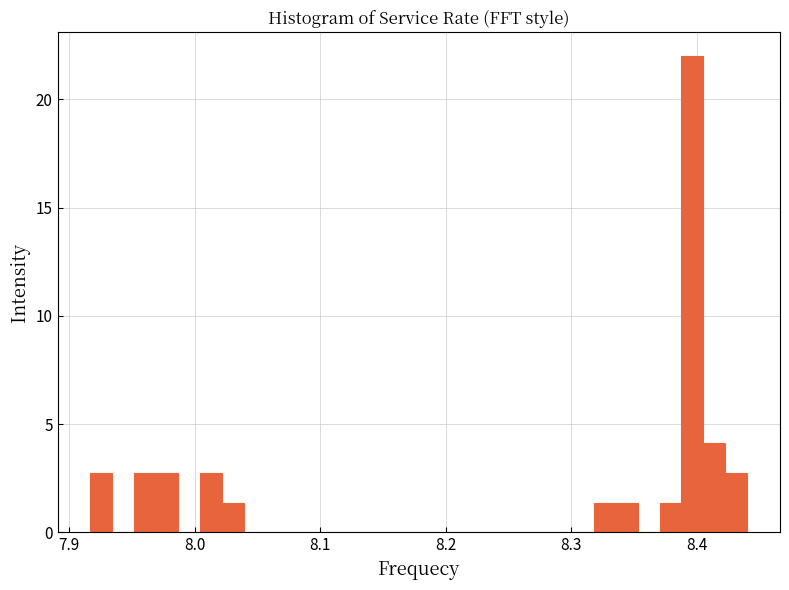

Read against the x-axis, roughly where is the centre of the tallest bar?

8.40